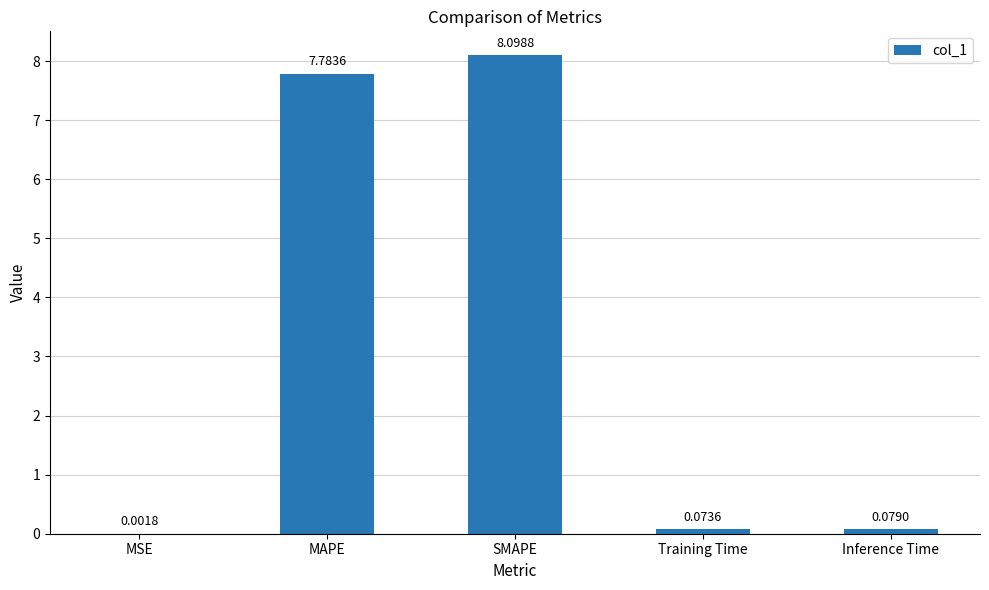

Between MSE and Inference Time, which is larger?

Inference Time